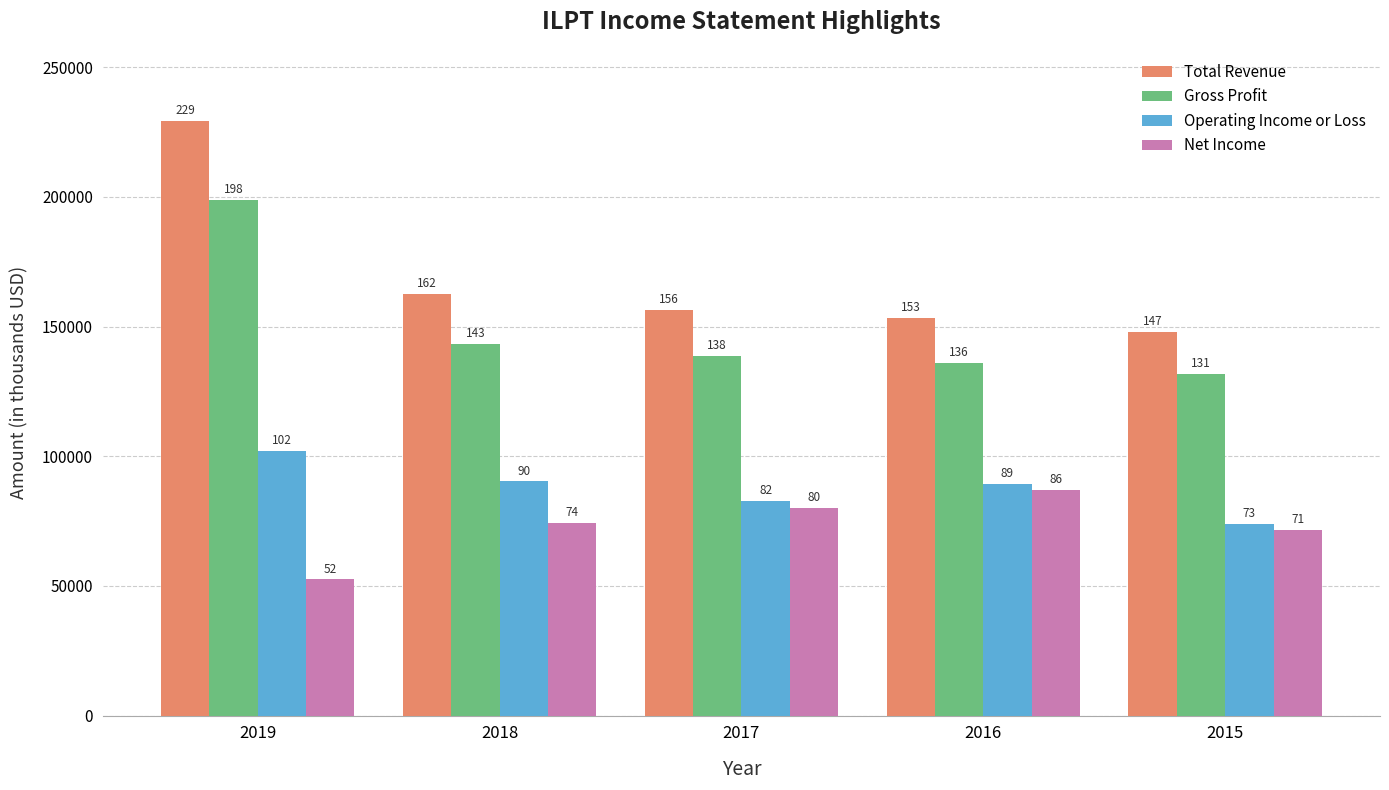

Where is Operating Income or Loss nearest to the value 87950?

2016